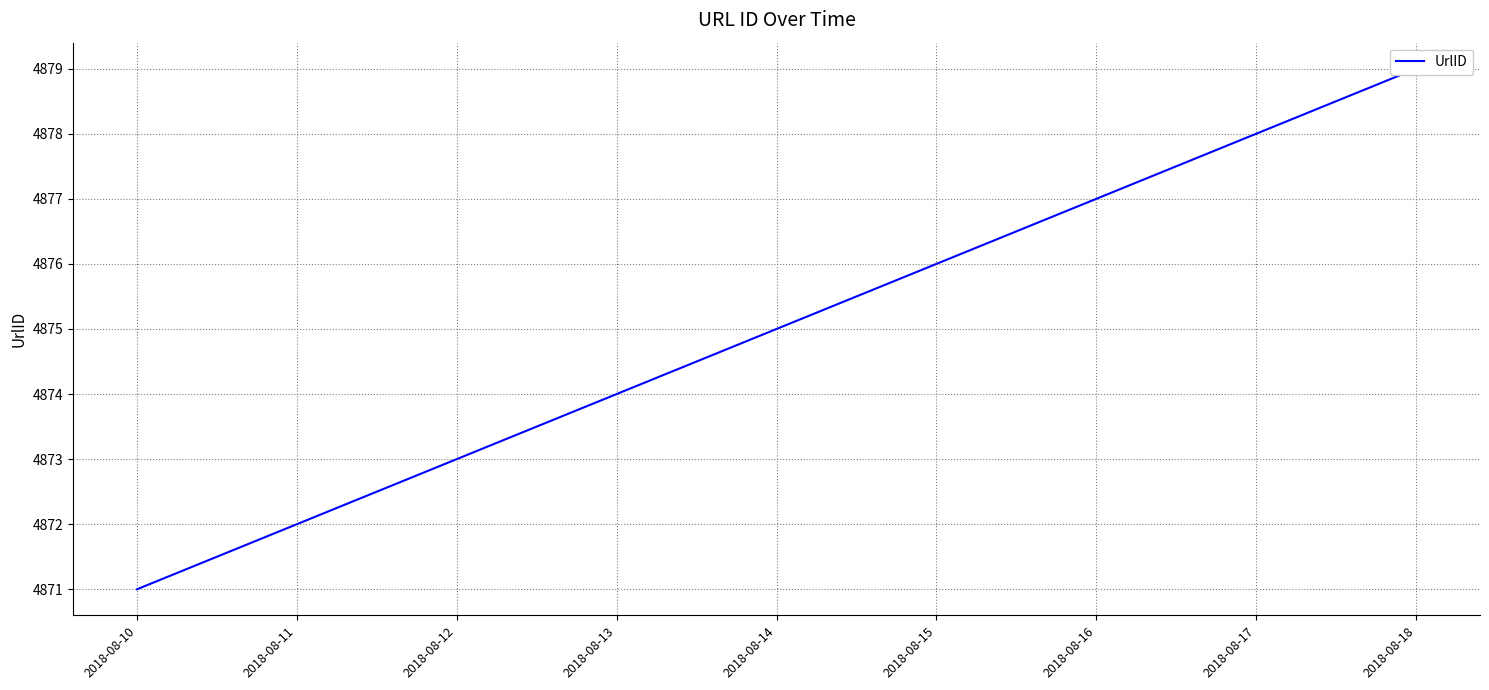

What is the smallest value displayed?

4871